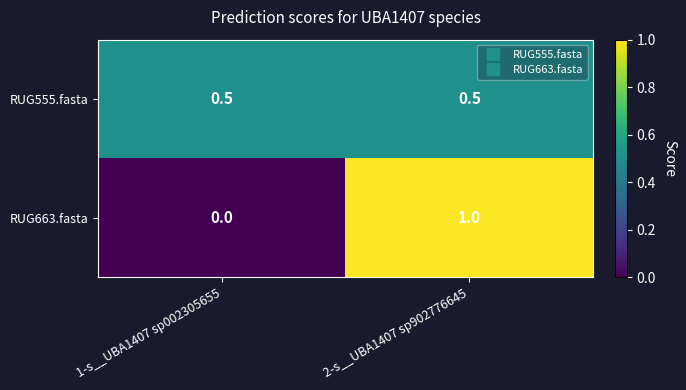

What is the sum of the RUG663.fasta values at 1-s__UBA1407 sp002305655 and 2-s__UBA1407 sp902776645?

1.0